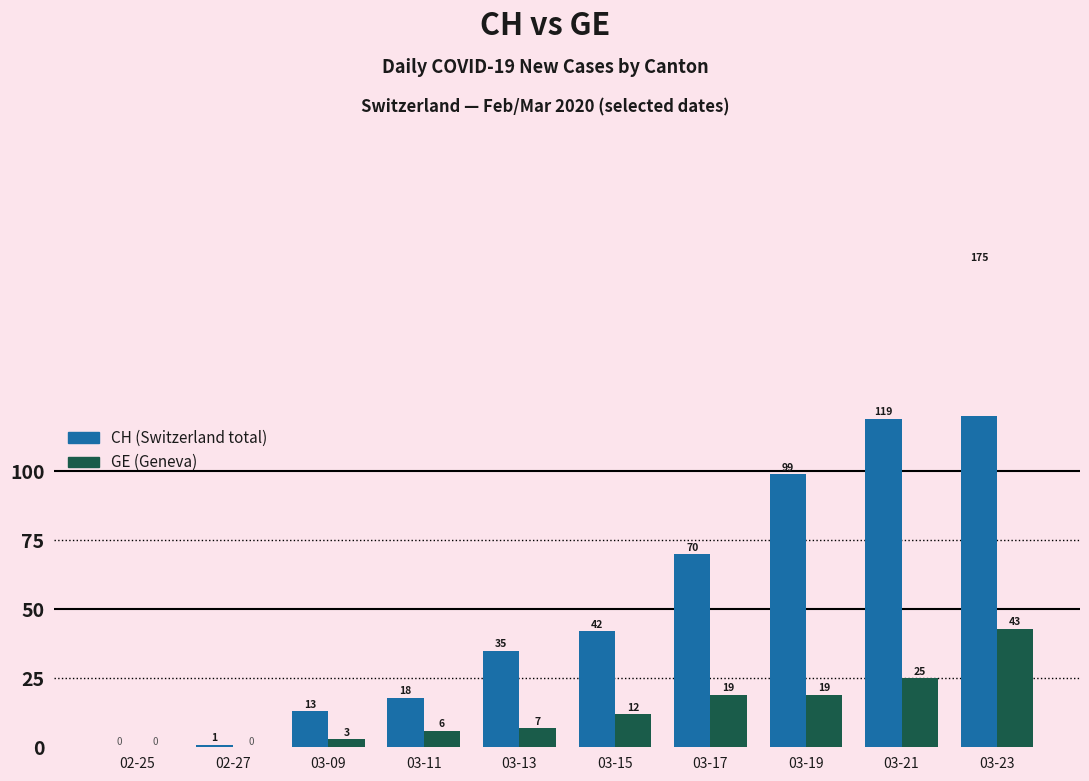

Which category has the lowest value in the GE series?

02-25